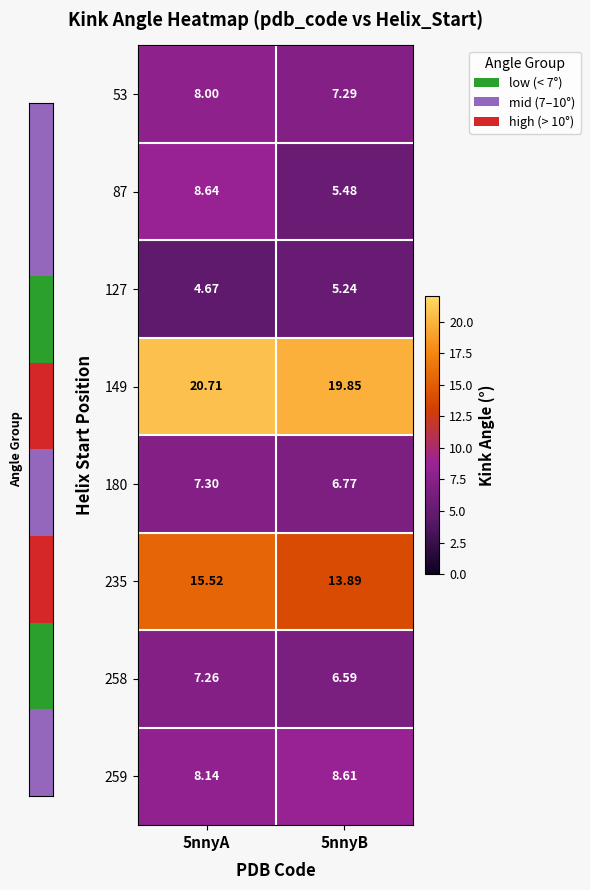

Which category has the highest value across all series?

5nnyA